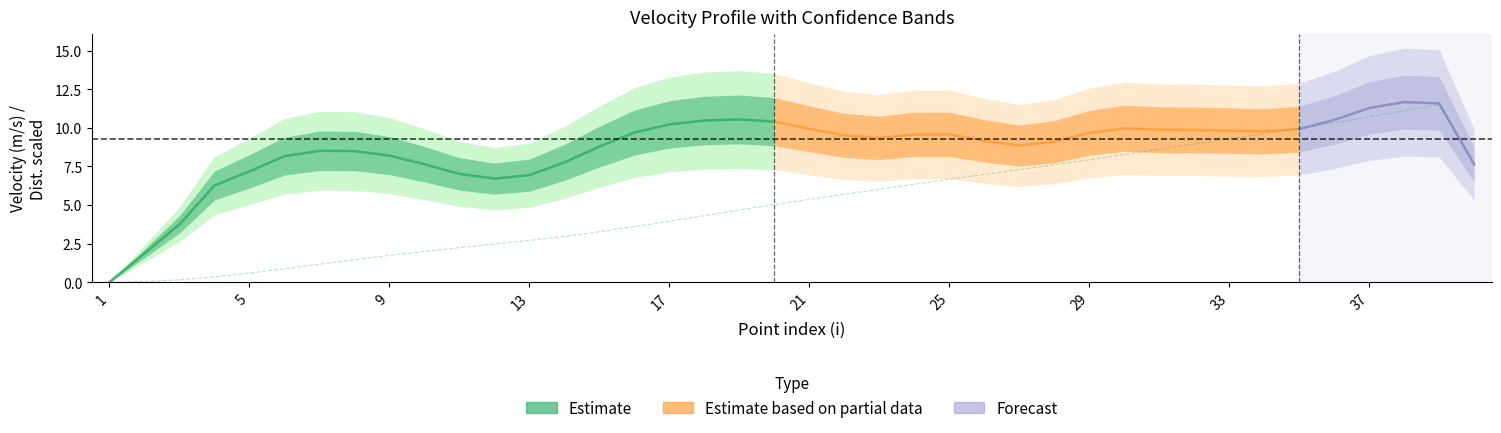

What is the difference between the maximum and minimum values?

11.5